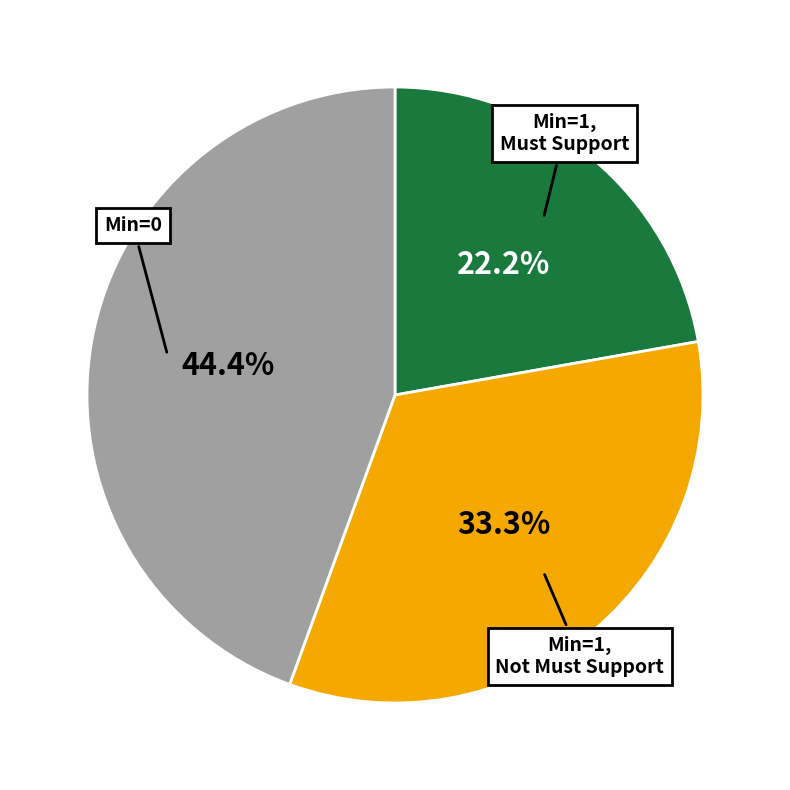

How many slices are in this pie chart?

3